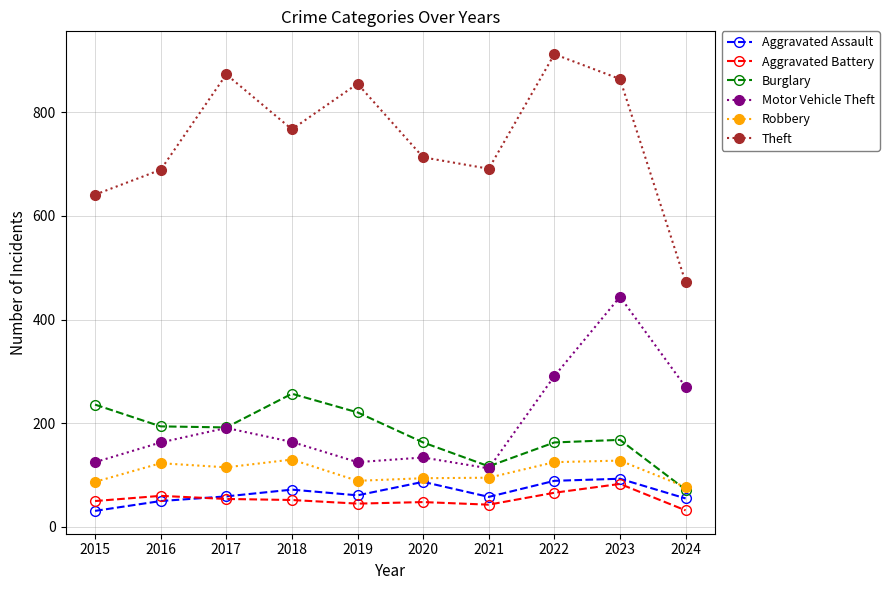

Between 2015 and 2018, which series saw the biggest shift?

Theft